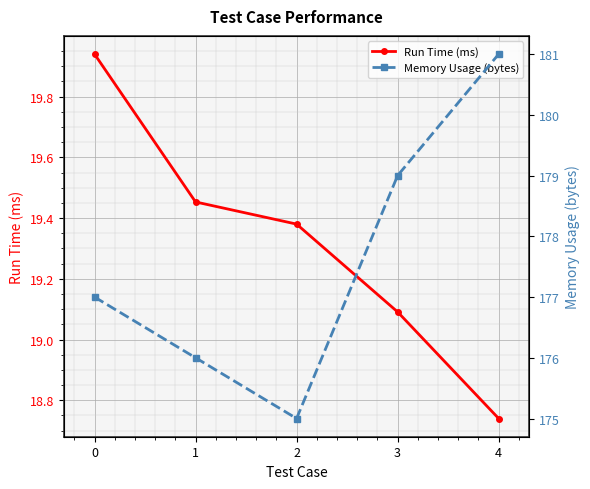

How many categories are shown in the chart?

5